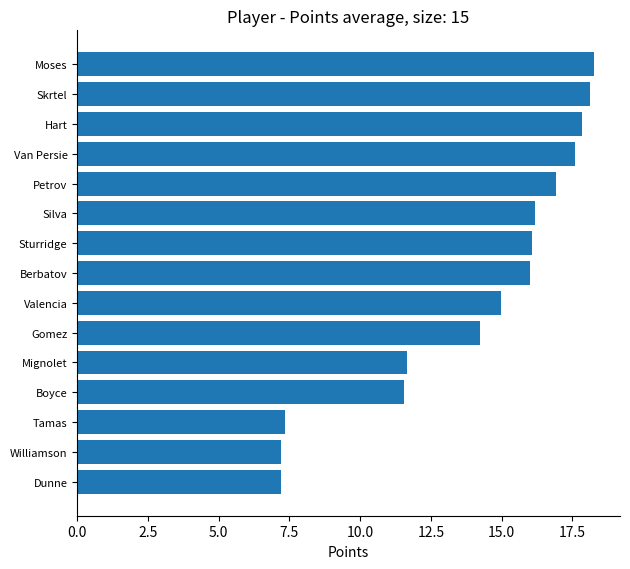

How many bars are there in total?

15